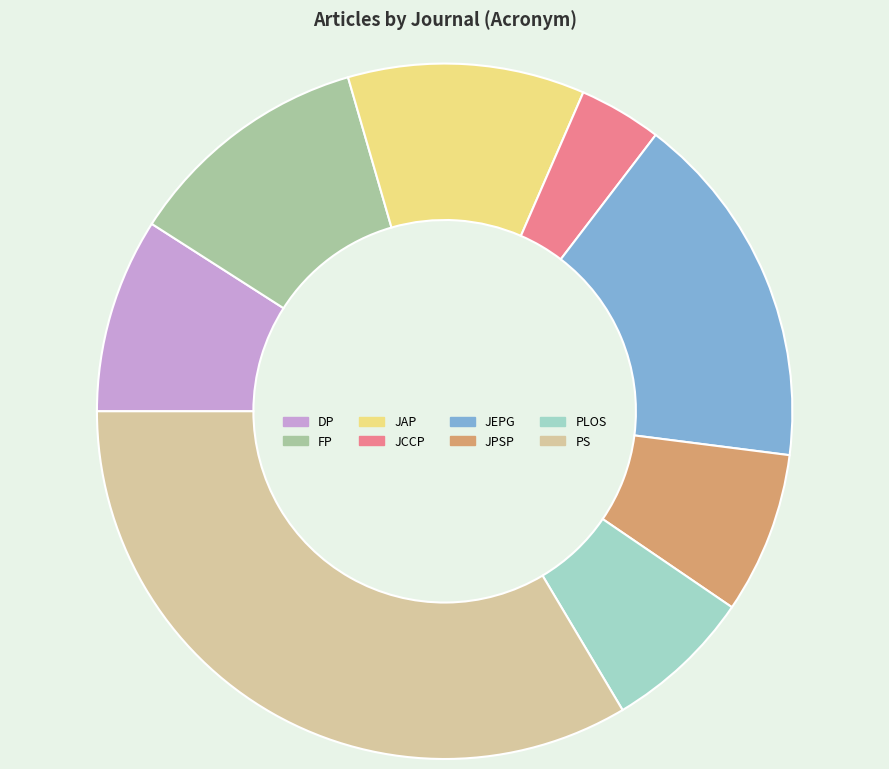

Which has a higher value, JAP or PLOS?

JAP